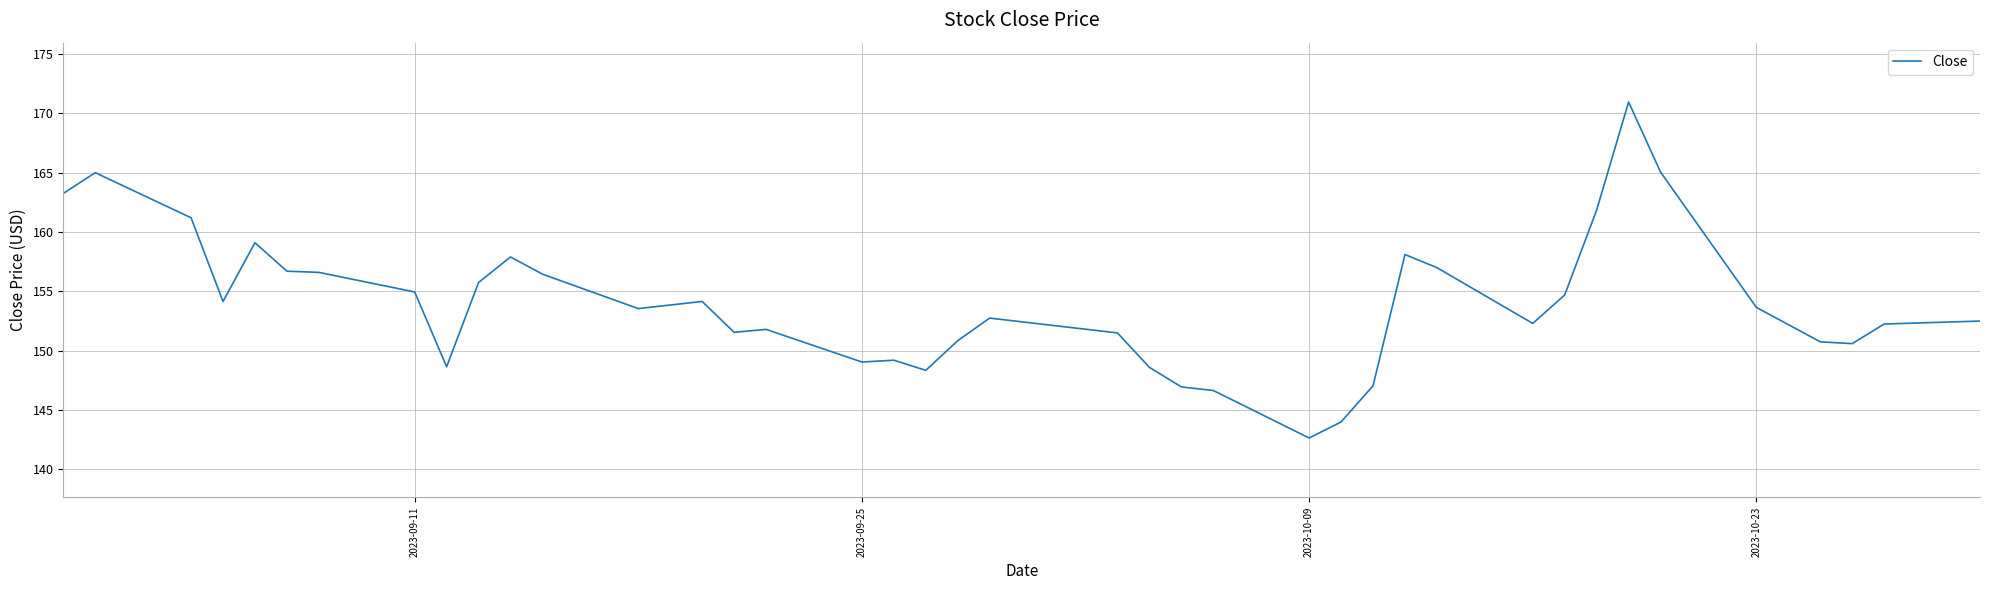

What is the greatest value displayed?

170.9